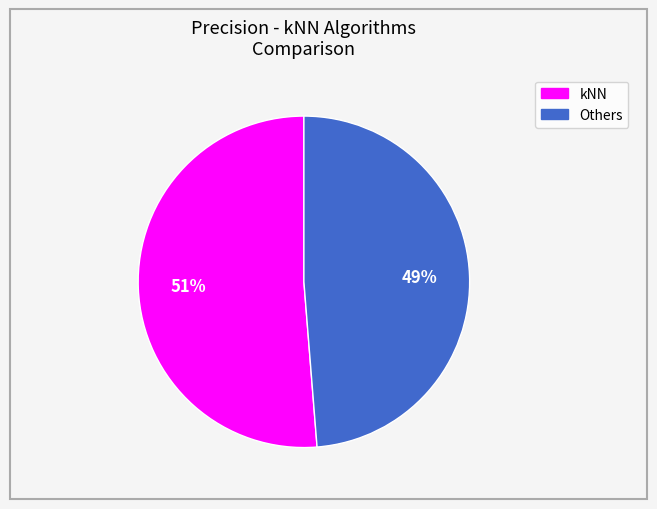

Does any single category account for the majority?

Yes